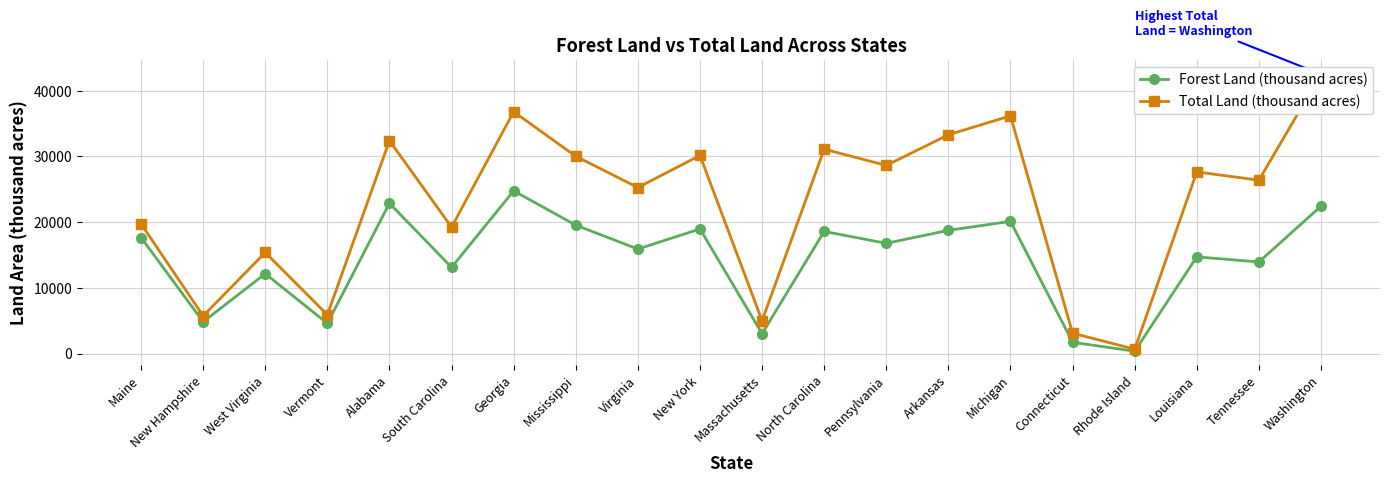

What is the label of the 12th point from the right?

Virginia